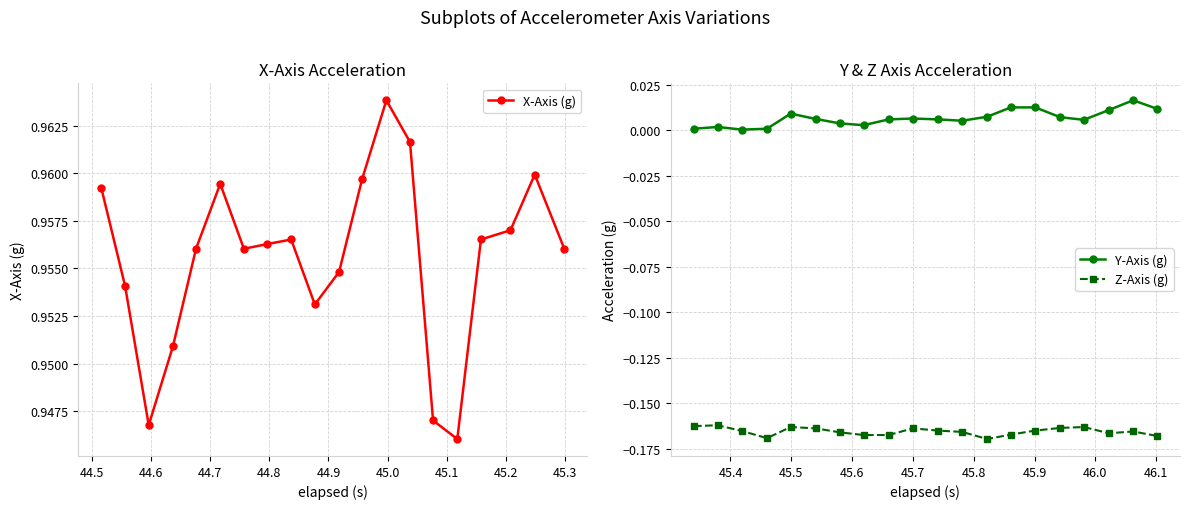

True or false: X-Axis (g) and Y-Axis (g) intersect in this chart.

False